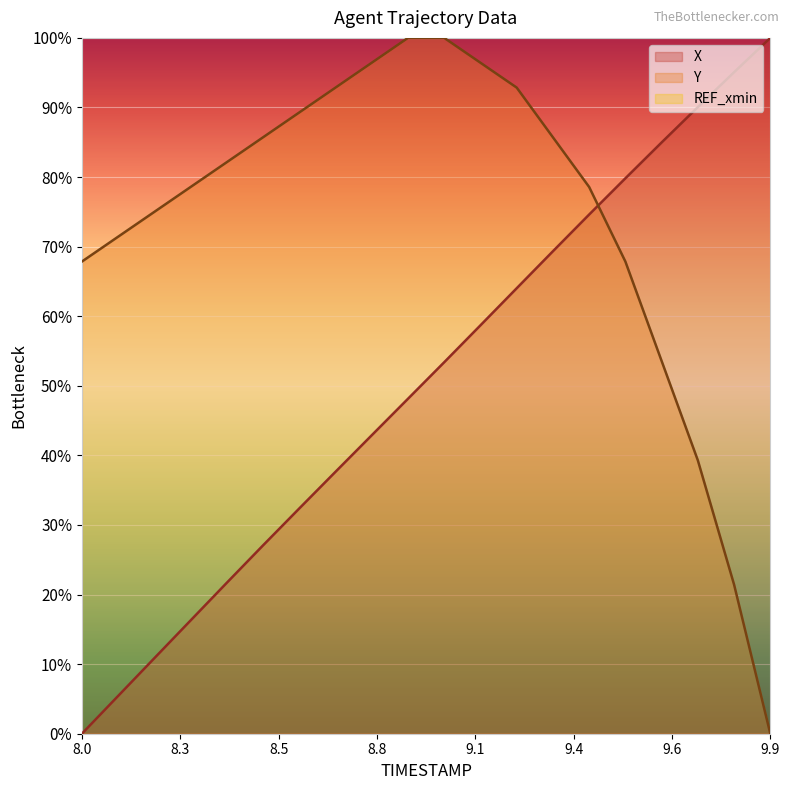

How many categories are shown in the chart?

20